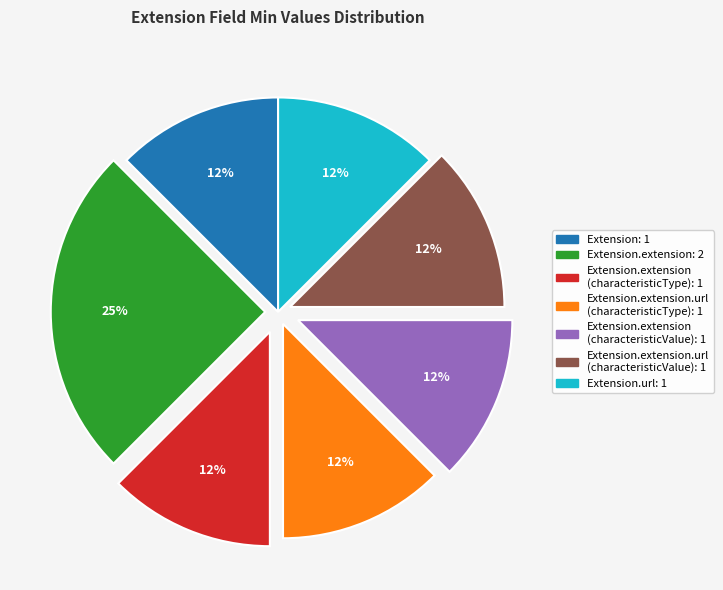

To the nearest percent, what is the average slice percentage?

14%